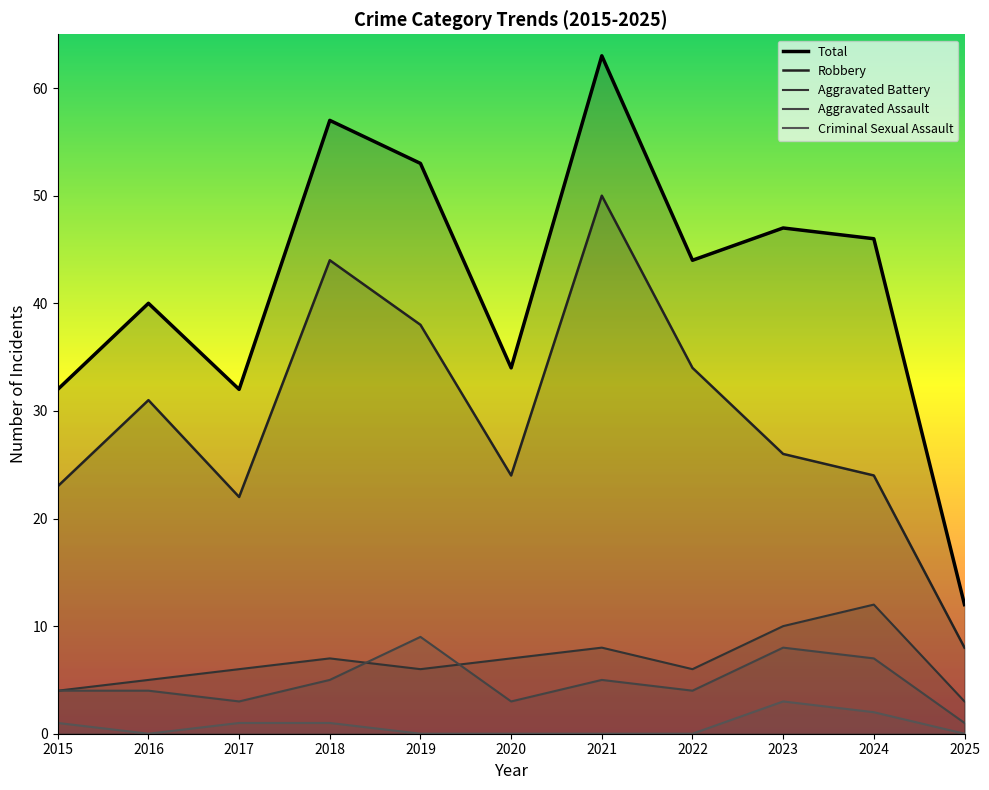

Which series changed the most between 2016 and 2023?

Total